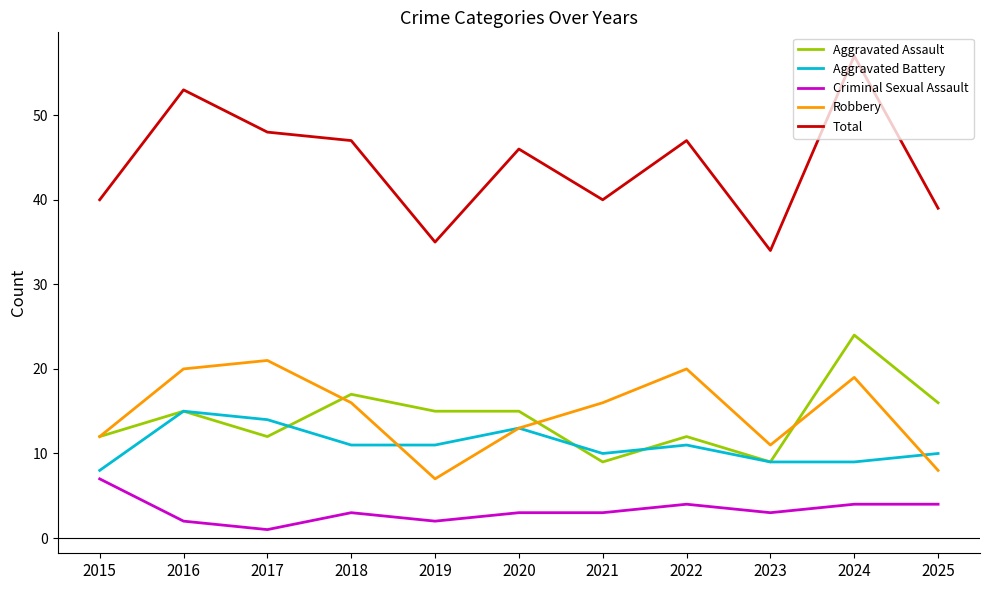

Reading left to right, what are all the values shown in this chart?

Aggravated Assault: 12	15	12	17	15	15	9	12	9	24	16
Aggravated Battery: 8	15	14	11	11	13	10	11	9	9	10
Criminal Sexual Assault: 7	2	1	3	2	3	3	4	3	4	4
Robbery: 12	20	21	16	7	13	16	20	11	19	8
Total: 40	53	48	47	35	46	40	47	34	57	39